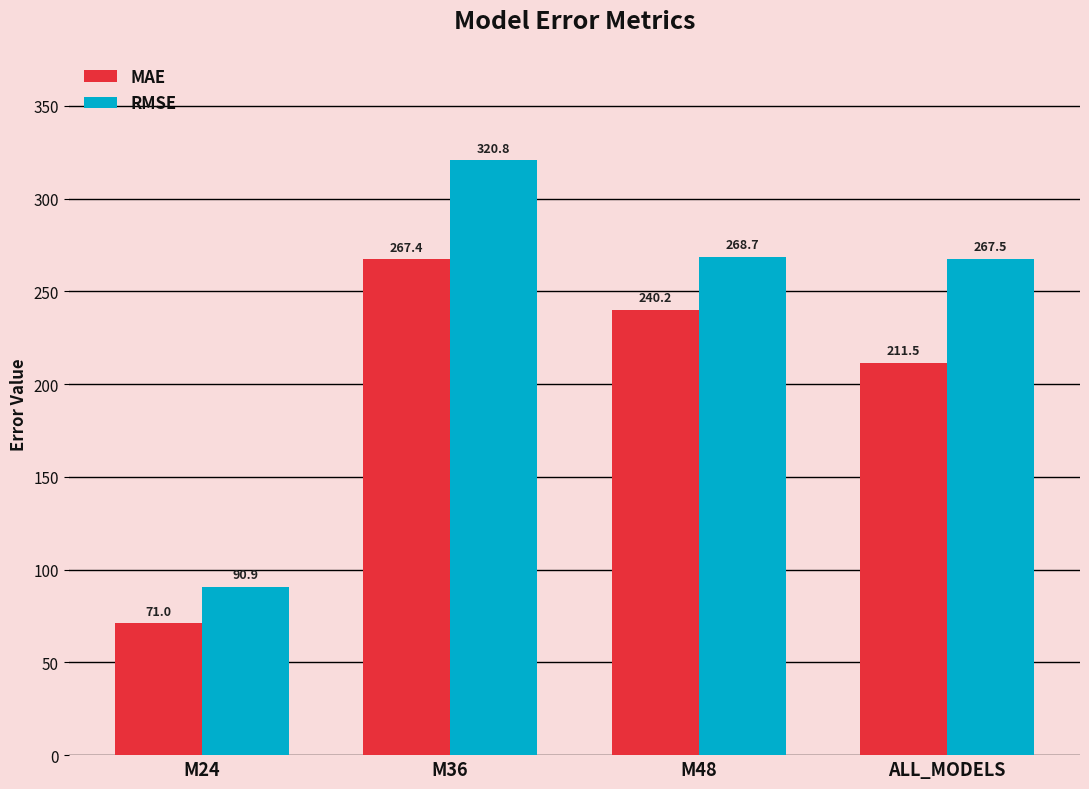

Rank the series at M36 from lowest to highest value.

MAE, RMSE